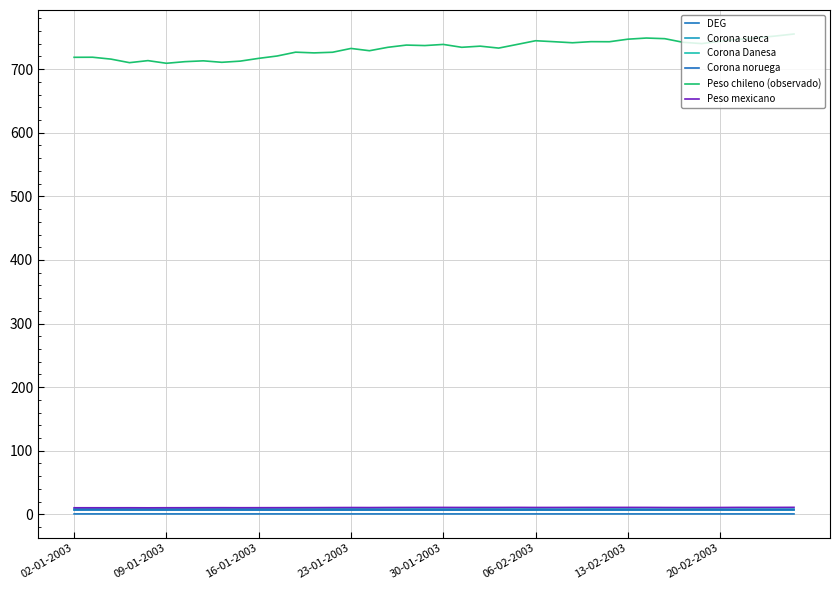

Does the chart display data point markers on the line(s)?

No